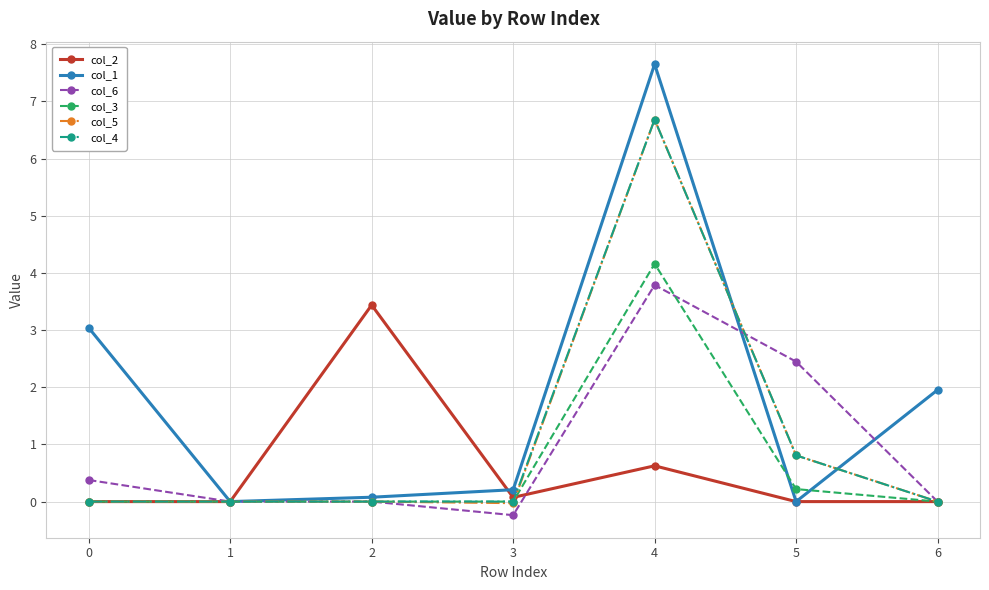

Which series has the largest range (max minus min)?

col_1